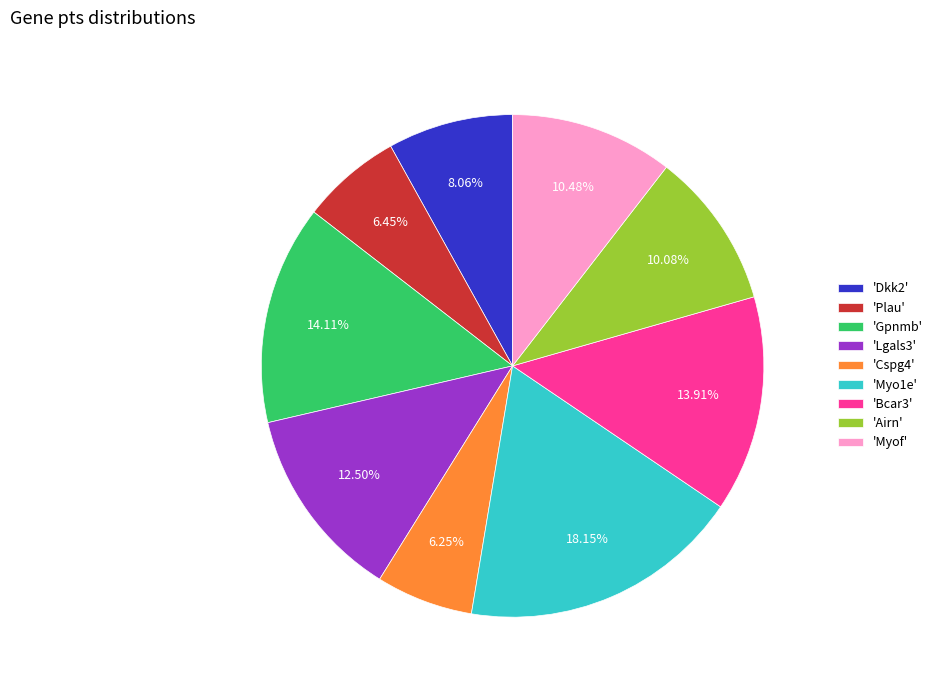

Between 'Lgals3' and 'Cspg4', which is larger?

'Lgals3'